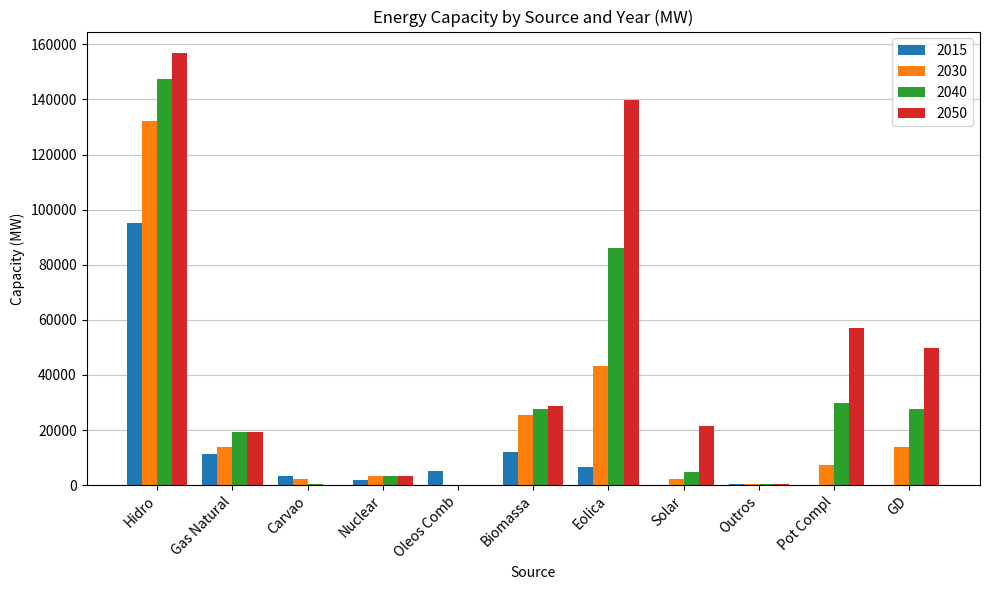

Read the 2040 value at Biomassa, to the nearest 50.

27500